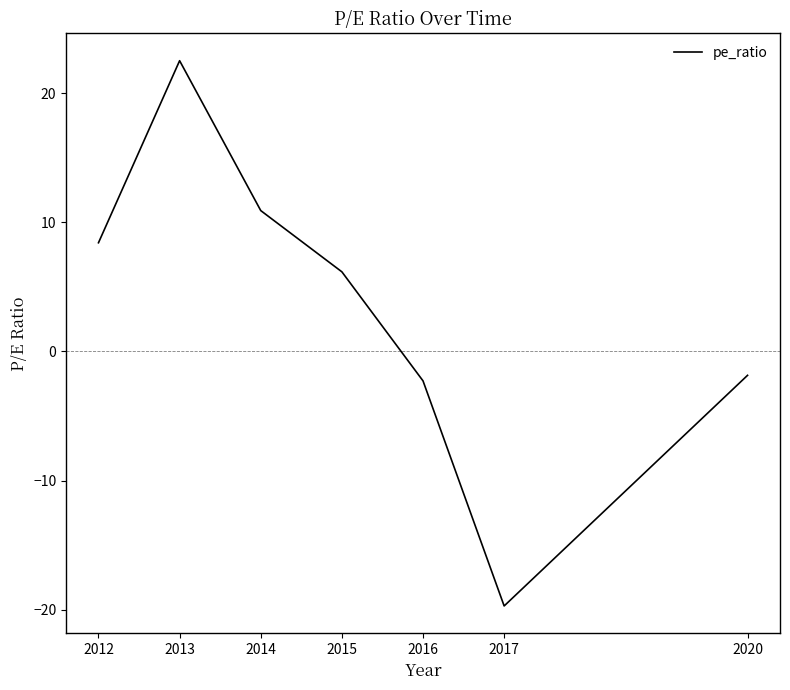

How many lines are shown in the chart?

1